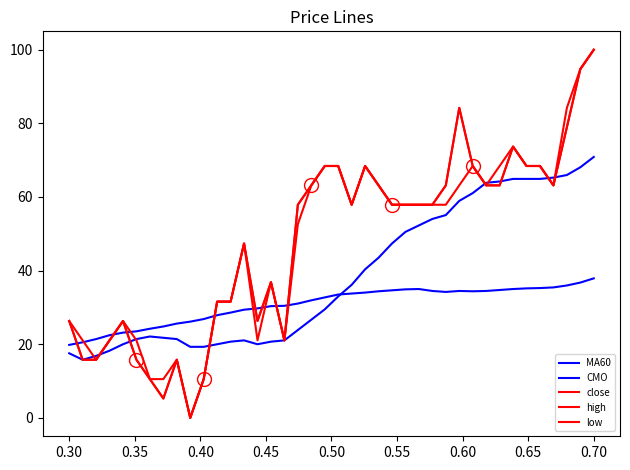

True or false: close has more than 2 points higher than both neighbors.

True